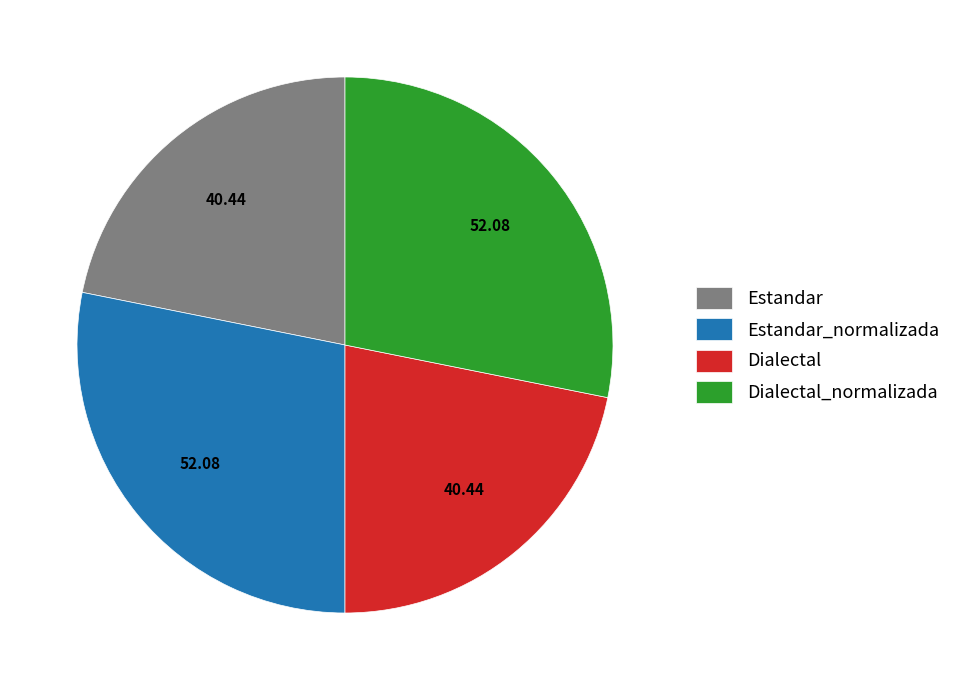

Does Estandar represent more than half of the total?

No